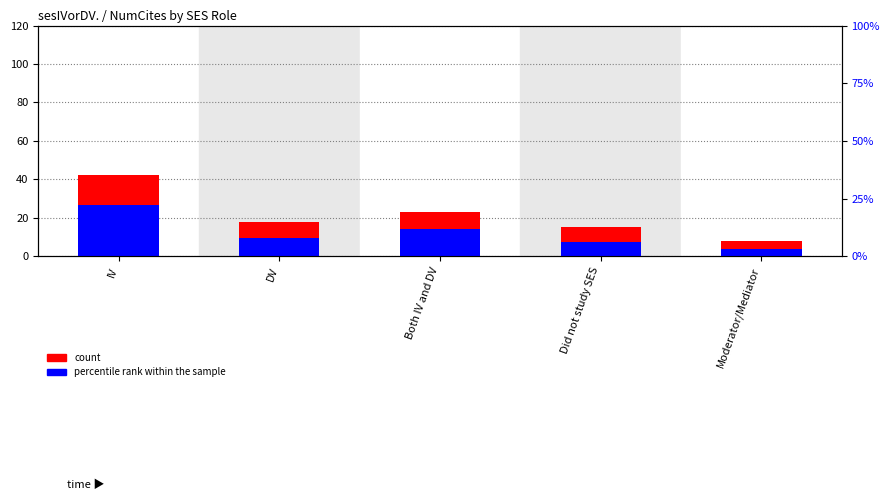

Rank the series at Did not study SES from highest to lowest value.

count, percentile rank within the sample